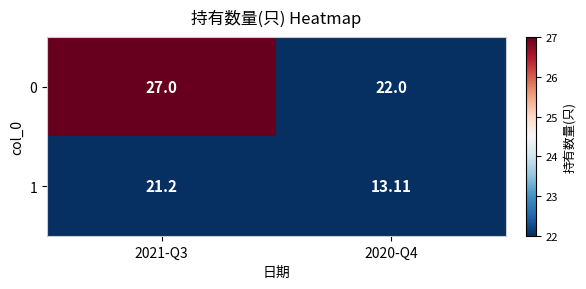

Reading left to right, what are all the values shown in this chart?

0: 2021-Q3=27.0	2020-Q4=22.0
1: 2021-Q3=21.2	2020-Q4=13.1